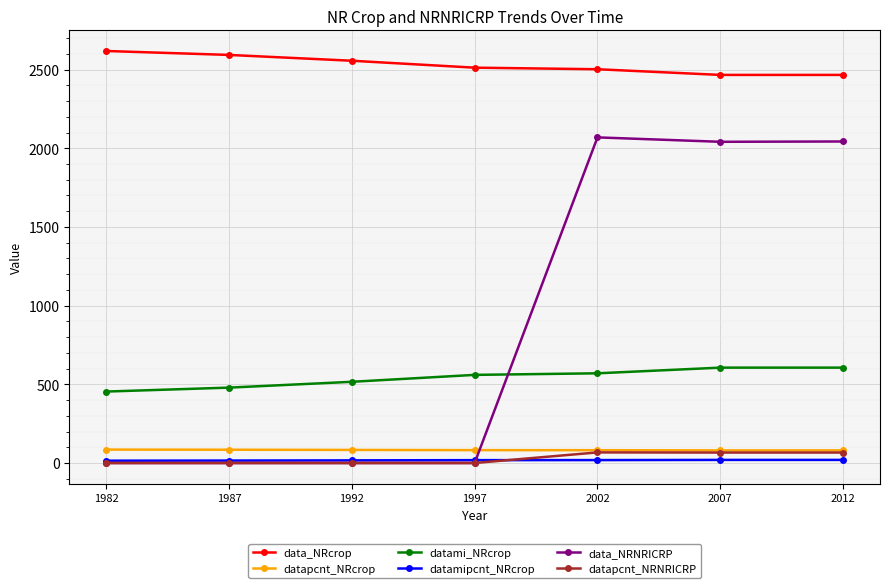

True or false: datamipcnt_NRcrop has a value of 19.7 at 2012.

True